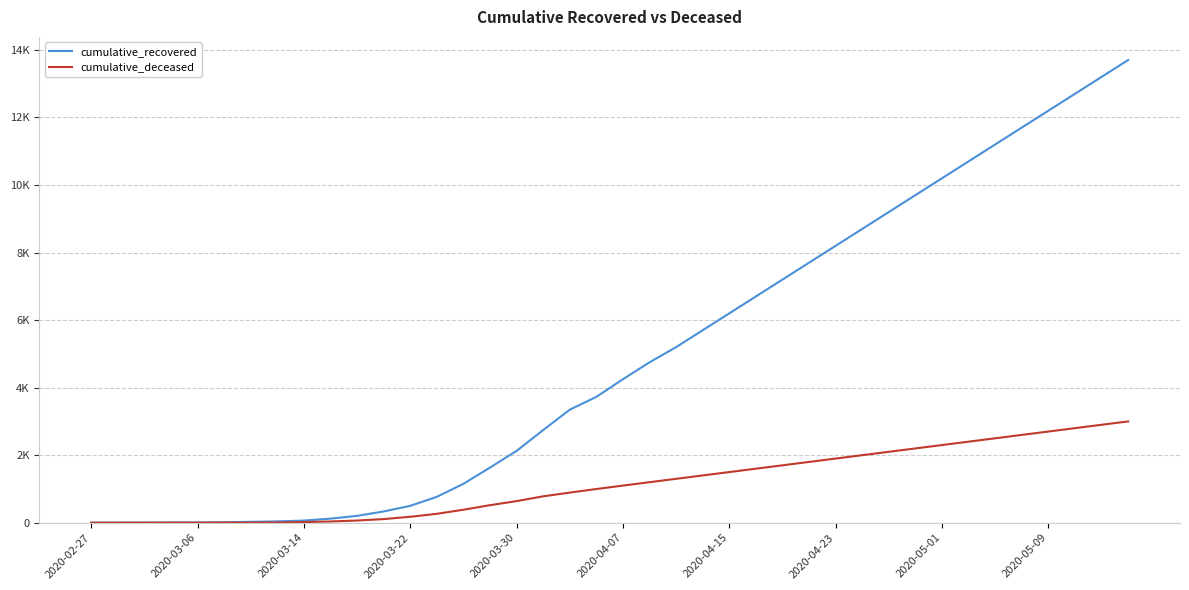

True or false: cumulative_recovered and cumulative_deceased cross at least once.

False